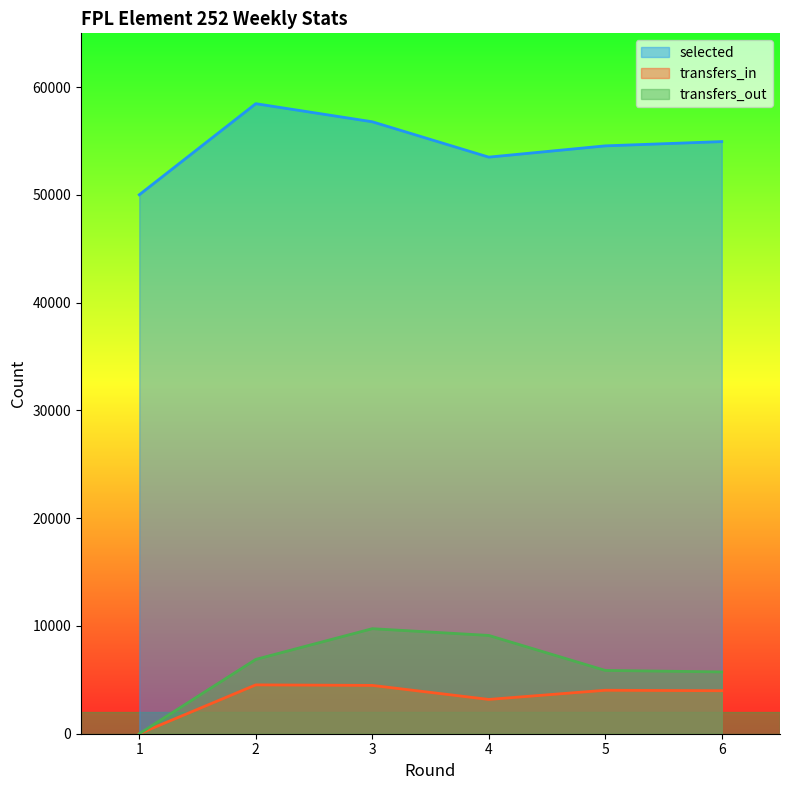

Which series has the largest range (max minus min)?

transfers_out